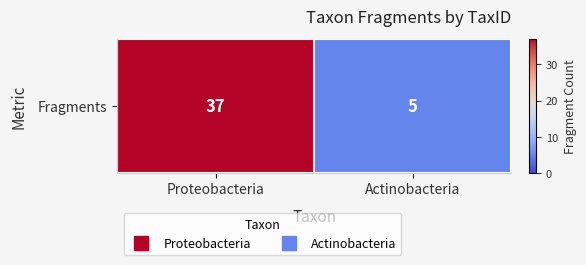

Reading left to right, list all the values displayed in this chart.

37	5